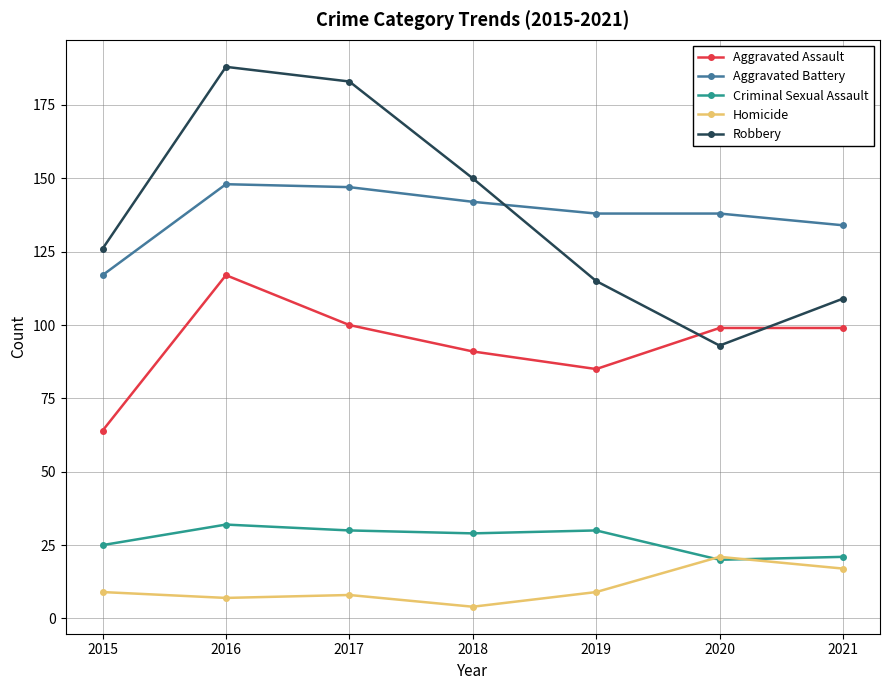

Is the value of Robbery at 2015 greater than the value of Homicide at 2020?

Yes